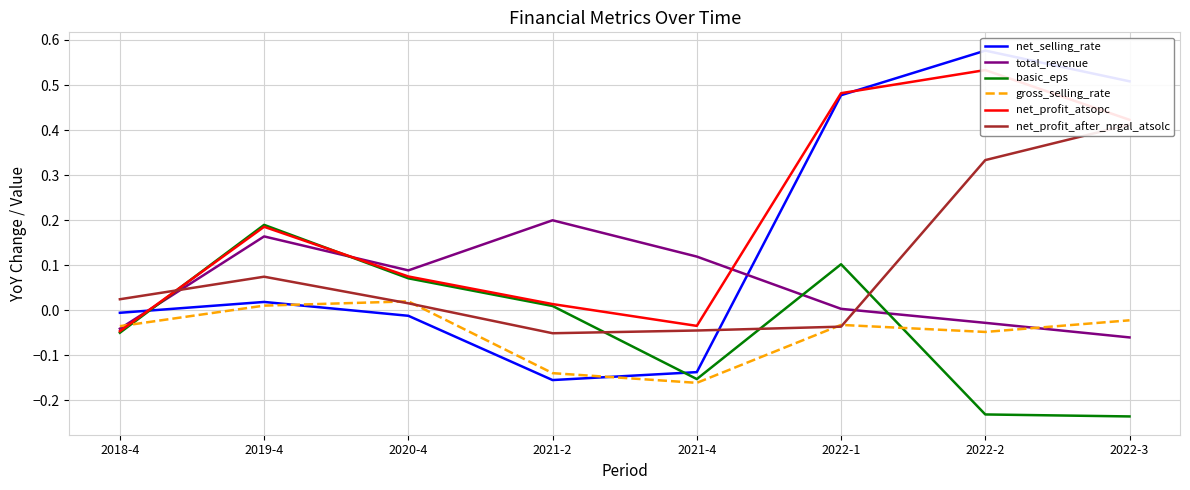

Reading right to left, transcribe all the data shown in this chart.

net_selling_rate: 2022-3=0.5	2022-2=0.6	2022-1=0.5	2021-4=-0.1	2021-2=-0.2	2020-4=-0.0	2019-4=0.0	2018-4=-0.0
total_revenue: 2022-3=-0.1	2022-2=-0.0	2022-1=0.0	2021-4=0.1	2021-2=0.2	2020-4=0.1	2019-4=0.2	2018-4=-0.0
basic_eps: 2022-3=-0.2	2022-2=-0.2	2022-1=0.1	2021-4=-0.2	2021-2=0.0	2020-4=0.1	2019-4=0.2	2018-4=-0.1
gross_selling_rate: 2022-3=-0.0	2022-2=-0.0	2022-1=-0.0	2021-4=-0.2	2021-2=-0.1	2020-4=0.0	2019-4=0.0	2018-4=-0.0
net_profit_atsopc: 2022-3=0.4	2022-2=0.5	2022-1=0.5	2021-4=-0.0	2021-2=0.0	2020-4=0.1	2019-4=0.2	2018-4=-0.0
net_profit_after_nrgal_atsolc: 2022-3=0.4	2022-2=0.3	2022-1=-0.0	2021-4=-0.0	2021-2=-0.1	2020-4=0.0	2019-4=0.1	2018-4=0.0